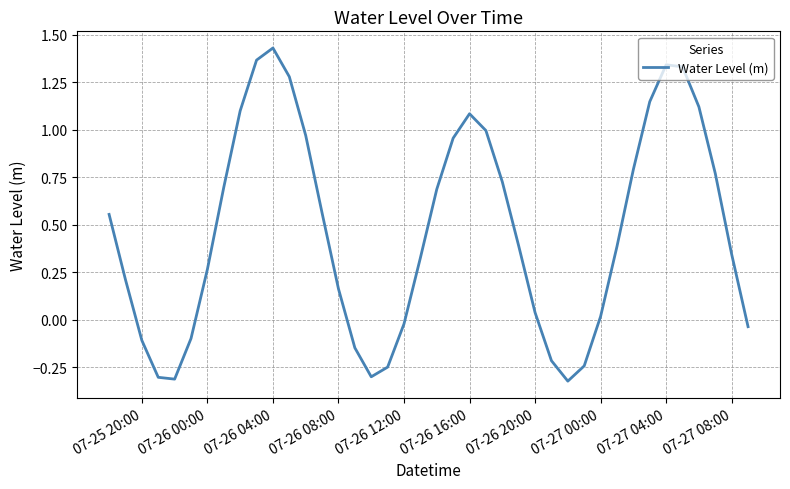

What is the difference between the maximum and minimum values?

1.8